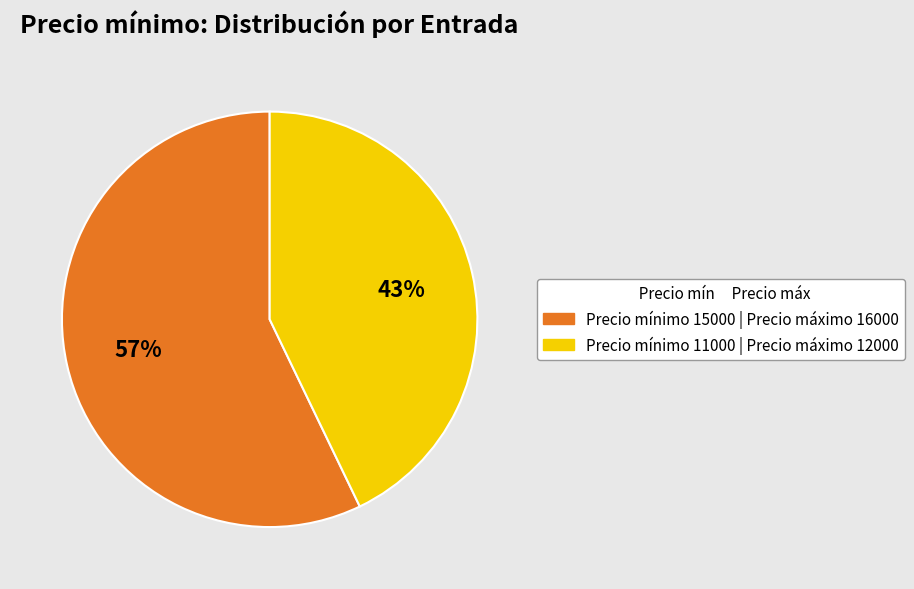

Is there a majority slice in this chart?

Yes